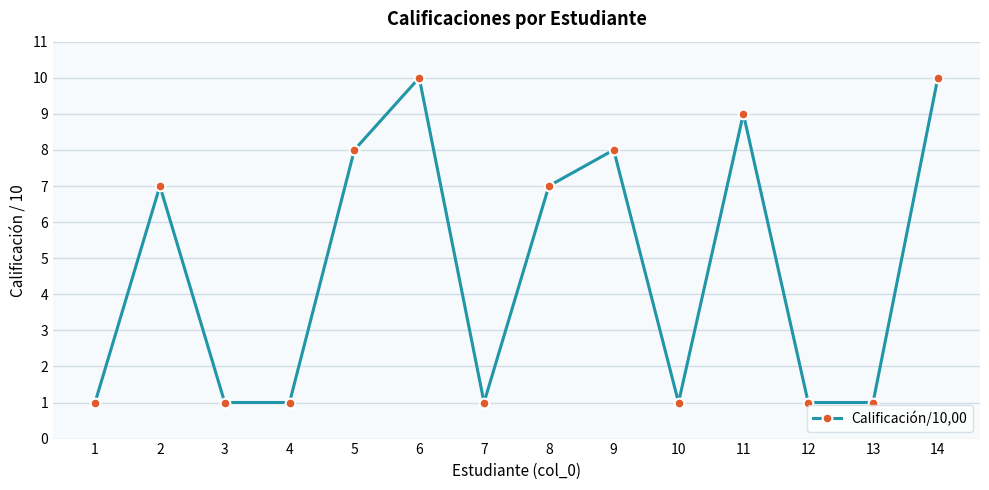

Approximately how many times larger is the value at 9 compared to 5?

1.0